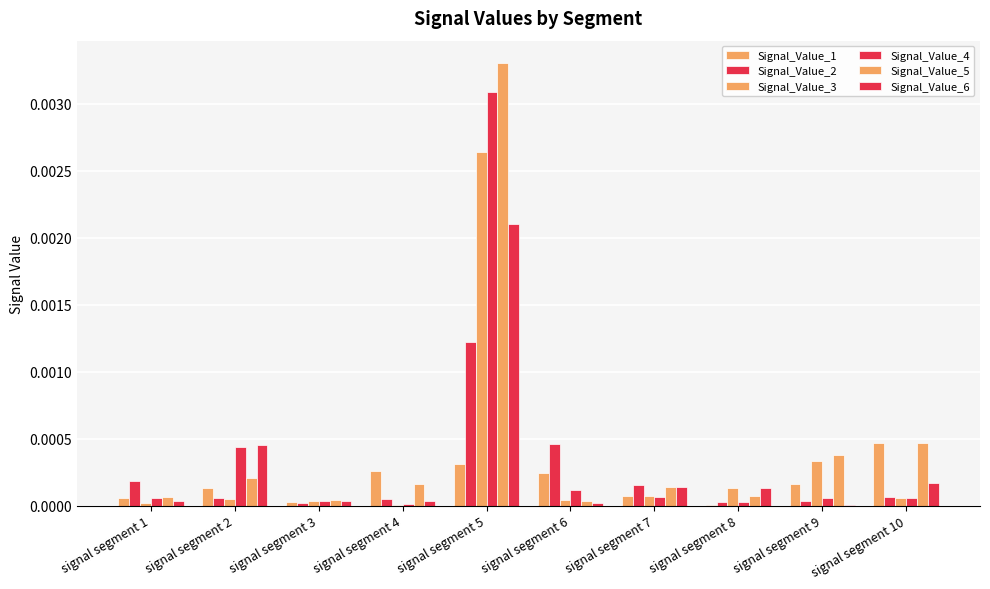

Which label corresponds to the smallest value in the chart?

signal segment 4